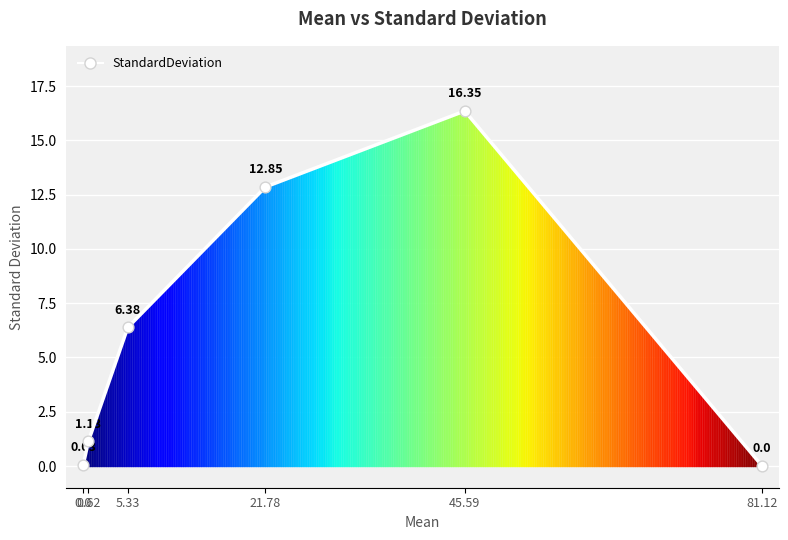

Approximately how many times larger is the value at 21.78 compared to 45.59?

0.8